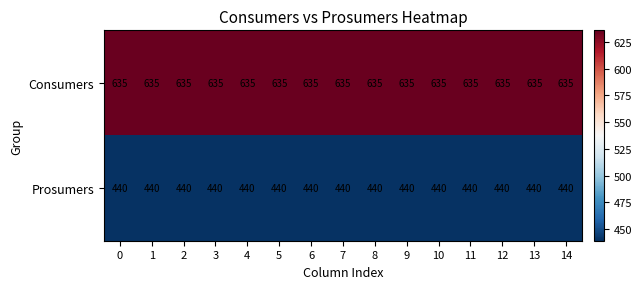

What is the greatest value displayed?

635